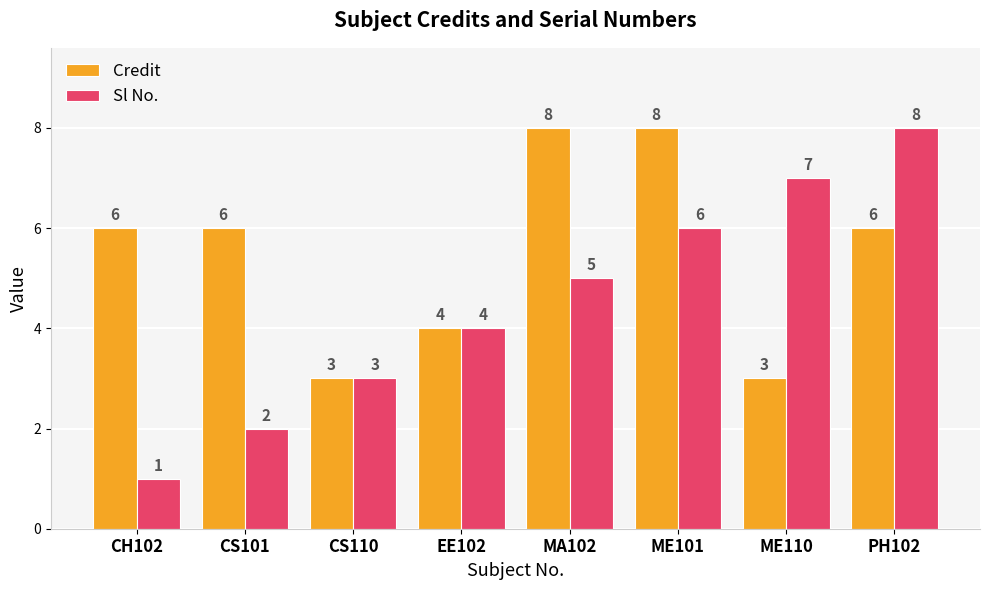

List the series in order of their overall mean, lowest first.

Sl No., Credit